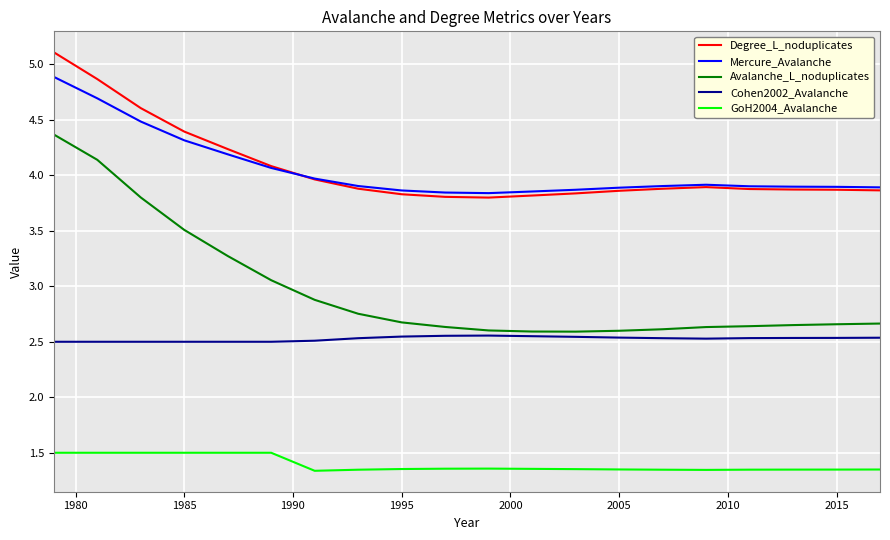

Which series has the widest spread of values?

Avalanche_L_noduplicates